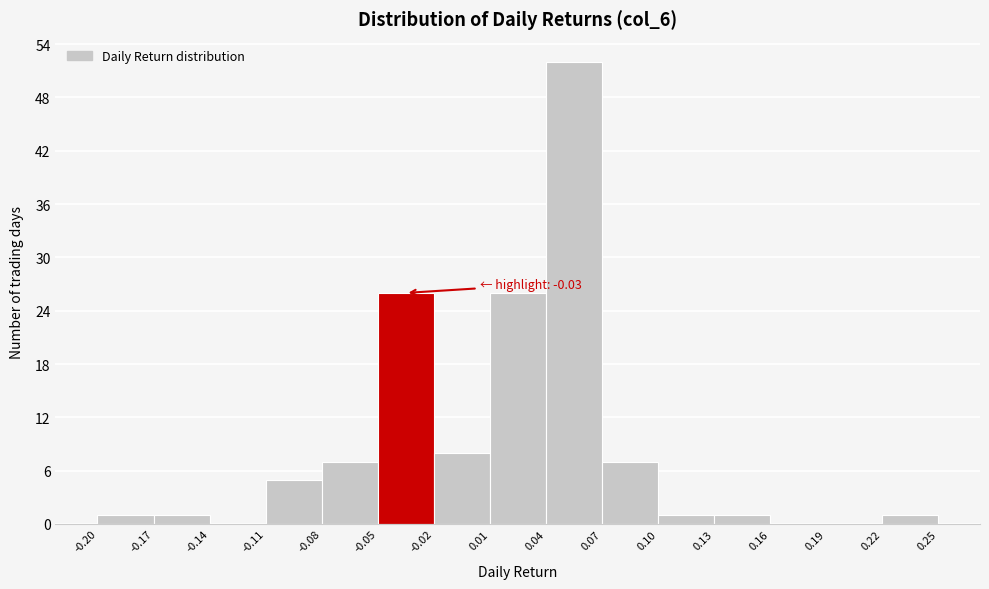

Over which range of the x-axis is the bar tallest?

0.04 to 0.07